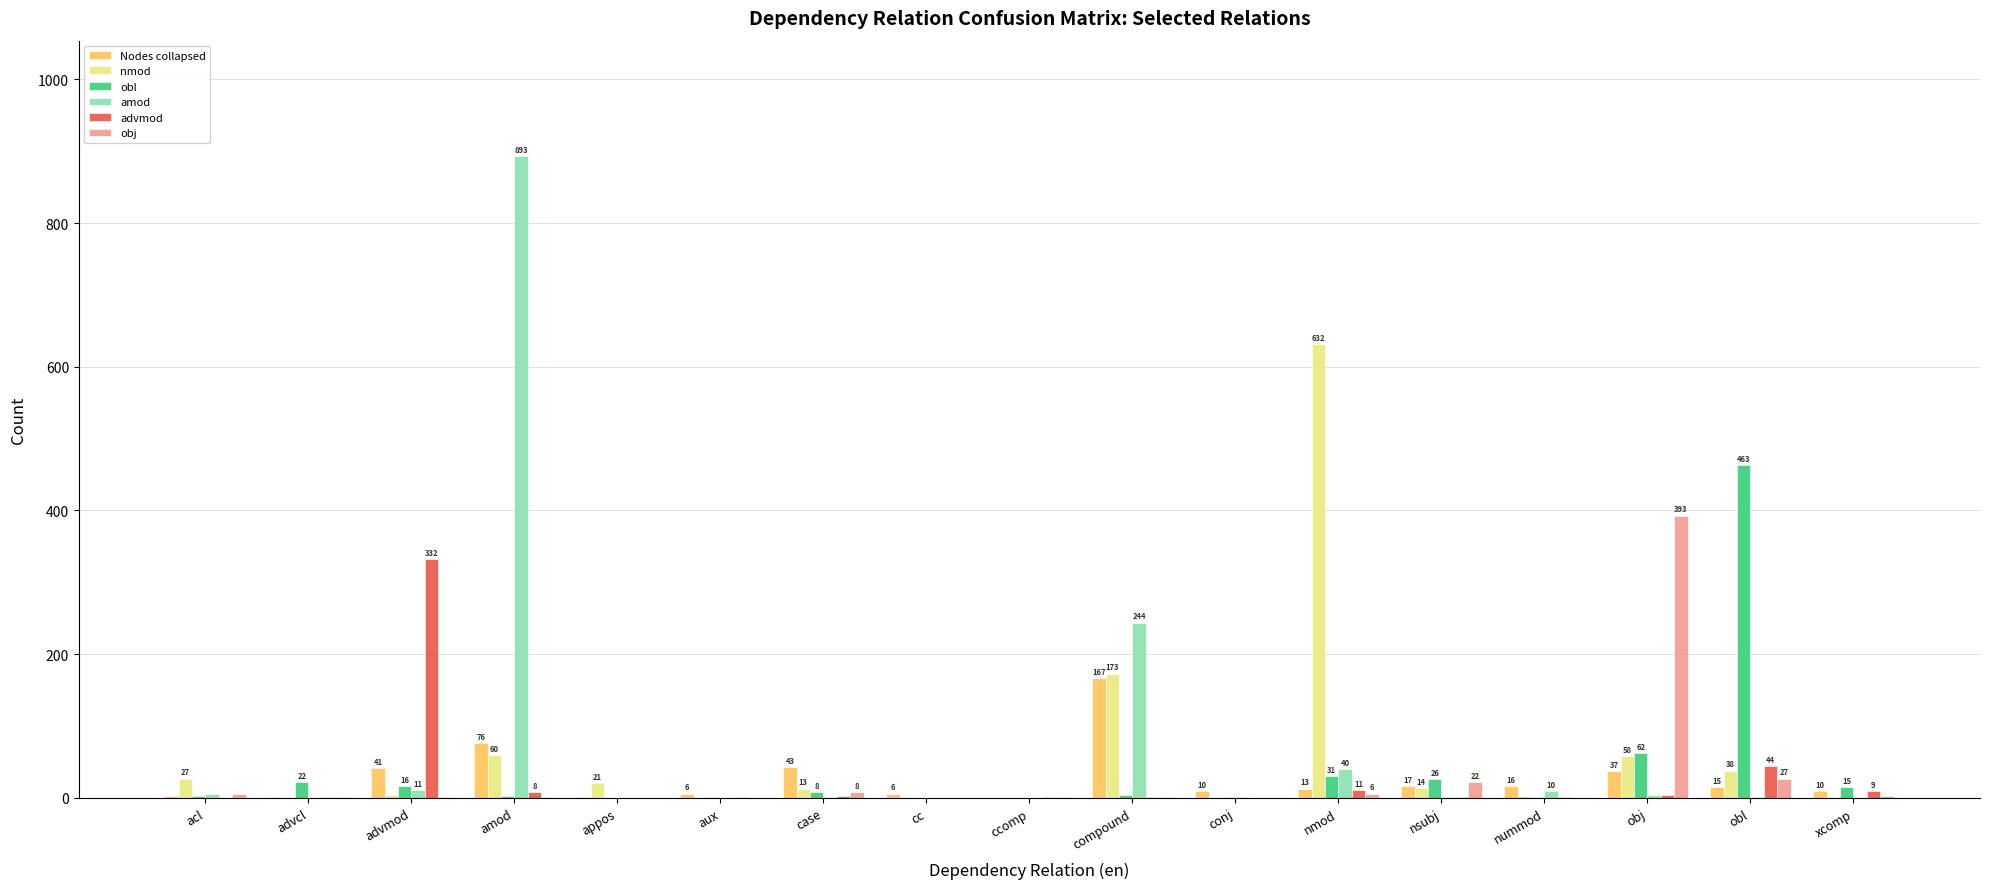

Which series changed the most between aux and obl?

obl